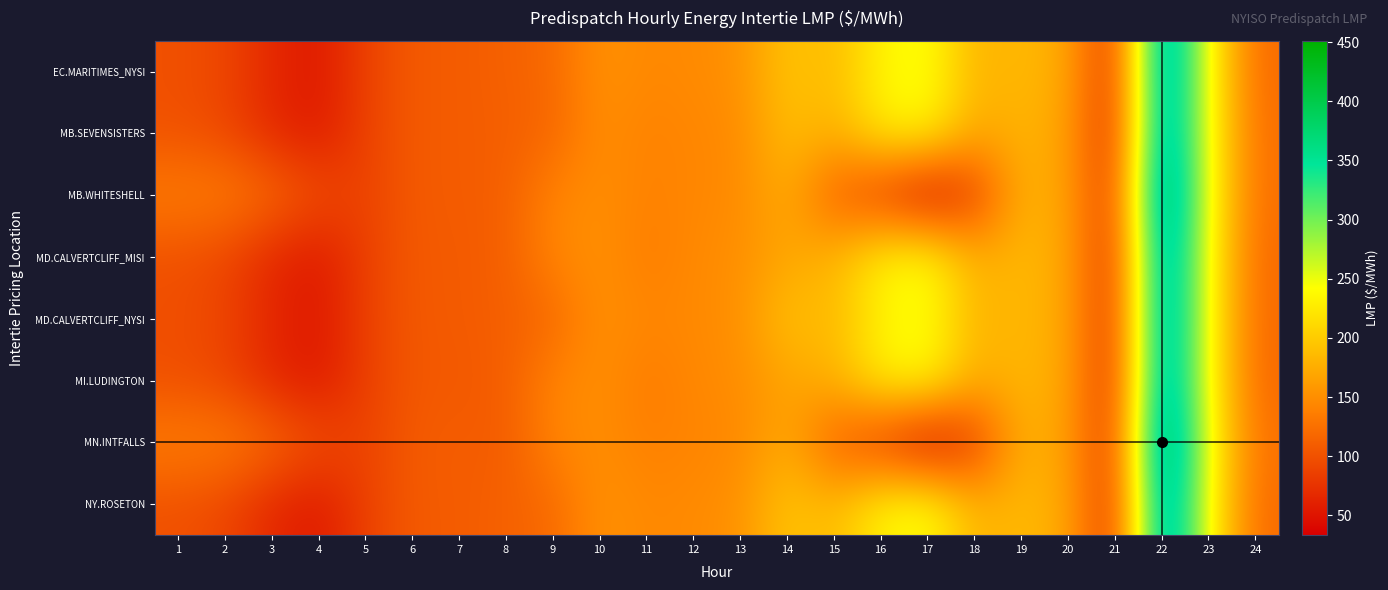

Rank the series by their maximum value, from lowest to highest.

MI.LUDINGTON, MB.SEVENSISTERS, MD.CALVERTCLIFF_MISI, MD.CALVERTCLIFF_NYSI, EC.MARITIMES_NYSI, NY.ROSETON, MB.WHITESHELL, MN.INTFALLS